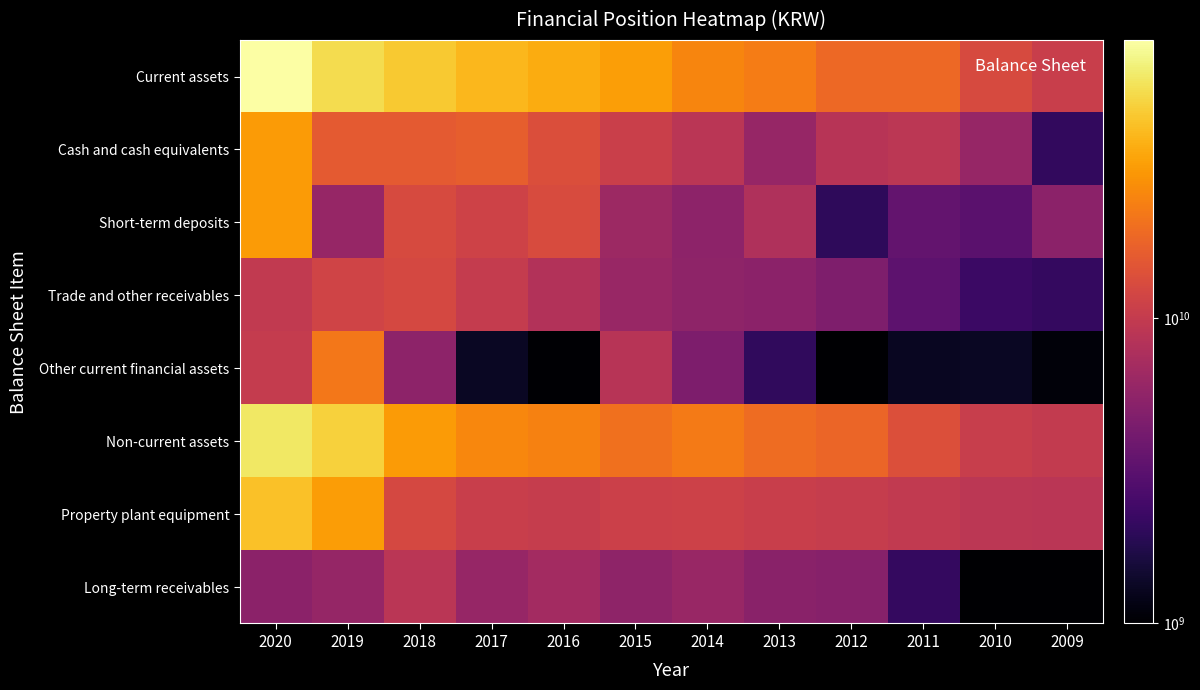

What is the minimum value shown in the chart?

237288108